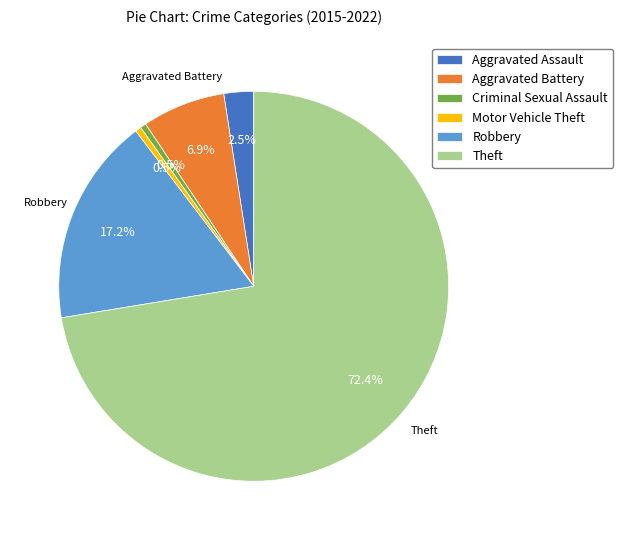

What is the largest slice in the pie chart?

Theft